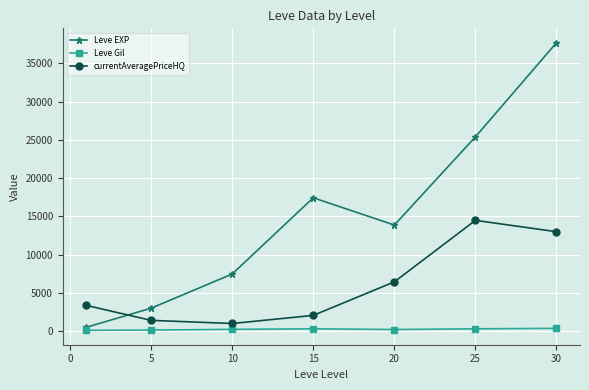

What is the difference between the second highest and second lowest values in the currentAveragePriceHQ series?

11589.8